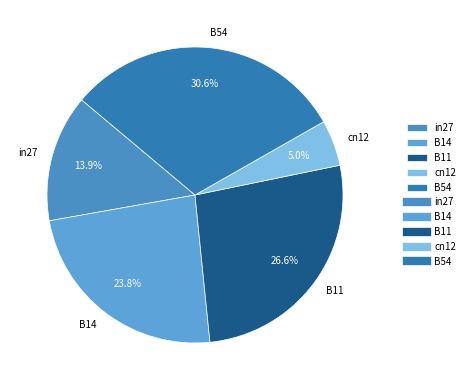

To the nearest percent, what is the difference between the B54 and cn12 slice percentages?

26%